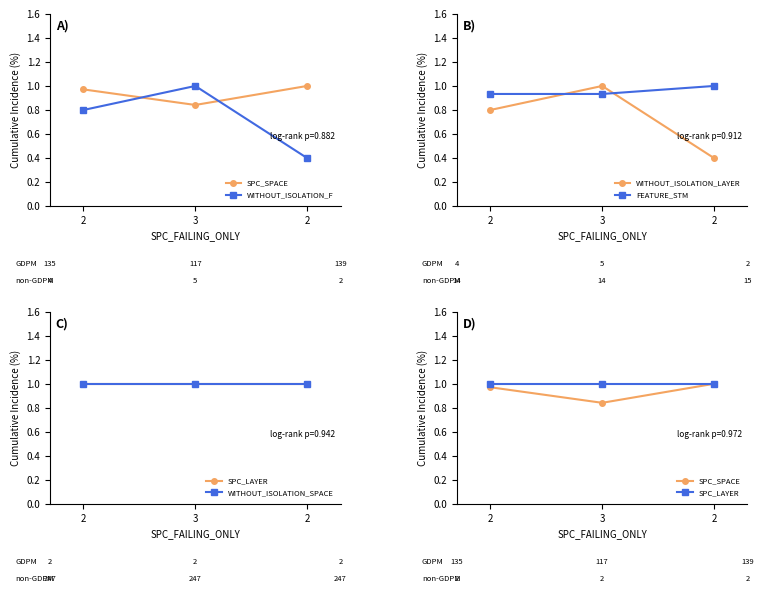

Which series has the largest total across all categories?

SPC_LAYER